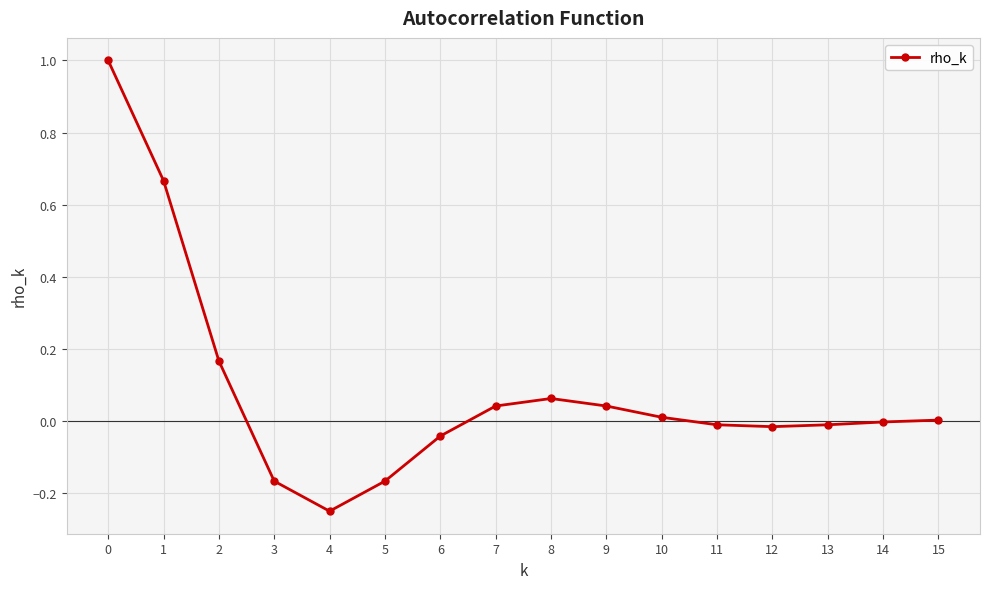

How many data points does each series have?

16